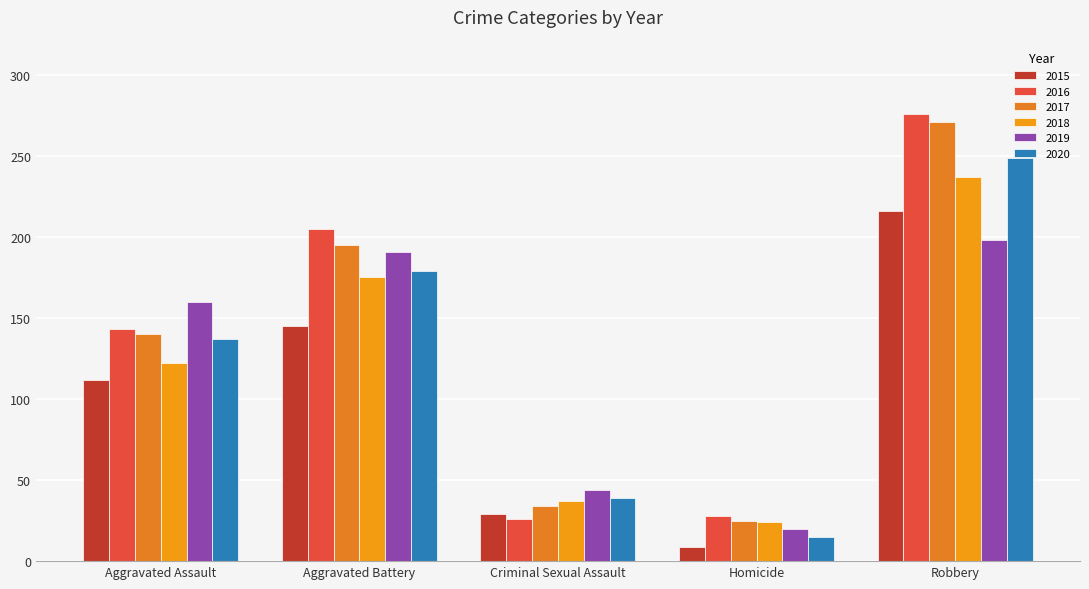

What is the sum of all 2017 values?

665